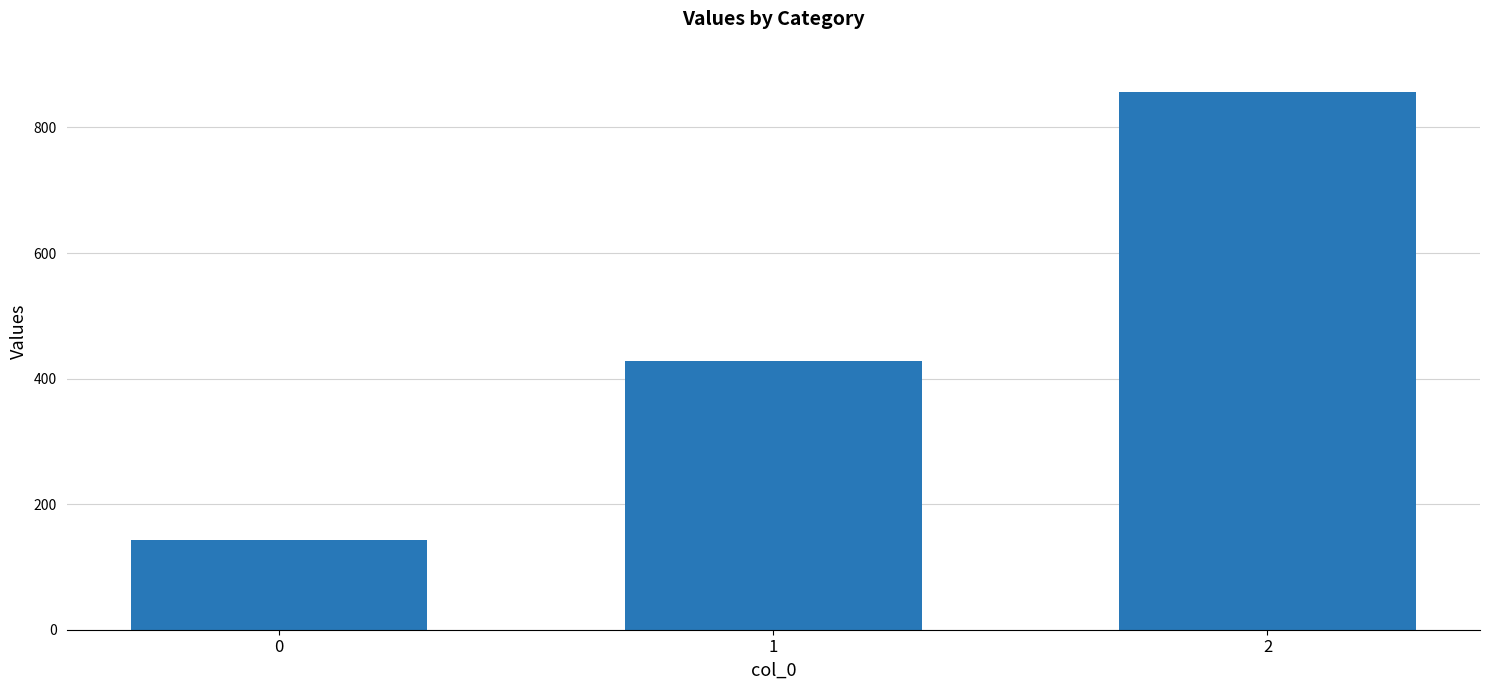

What is the value of the 1st bar from the left?

142.9